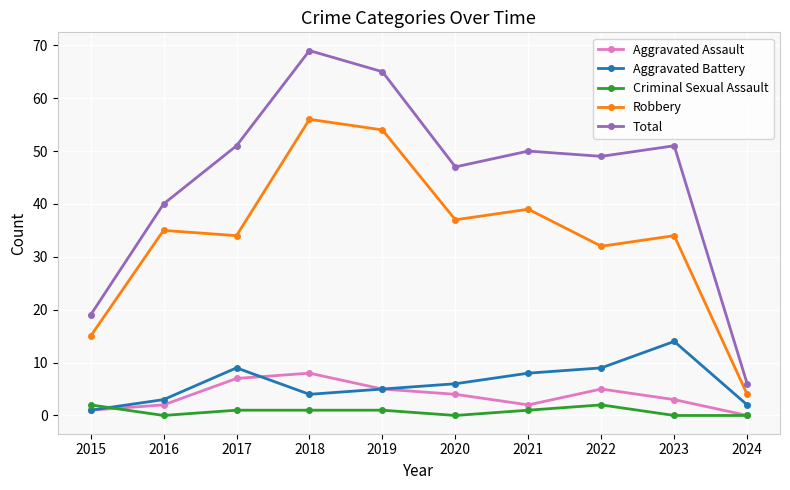

True or false: Robbery and Aggravated Assault cross at least once.

False